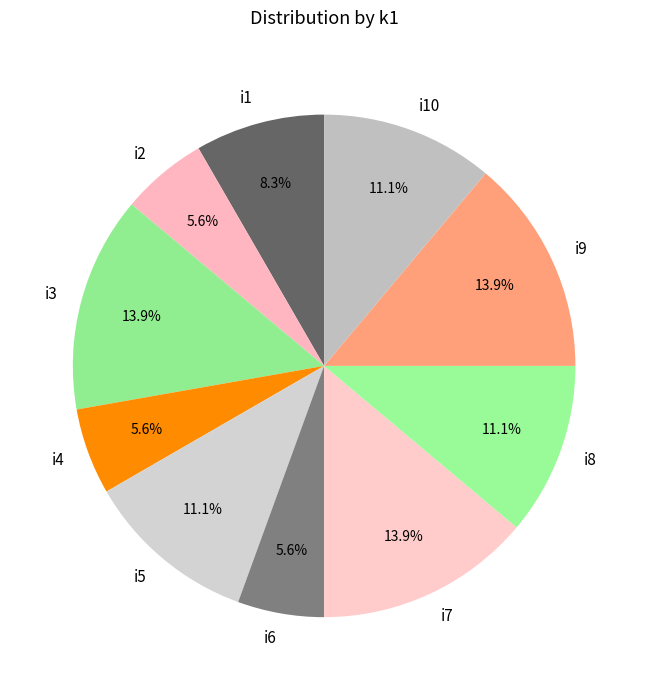

The i1 slice represents 1% of the pie. True or false?

False